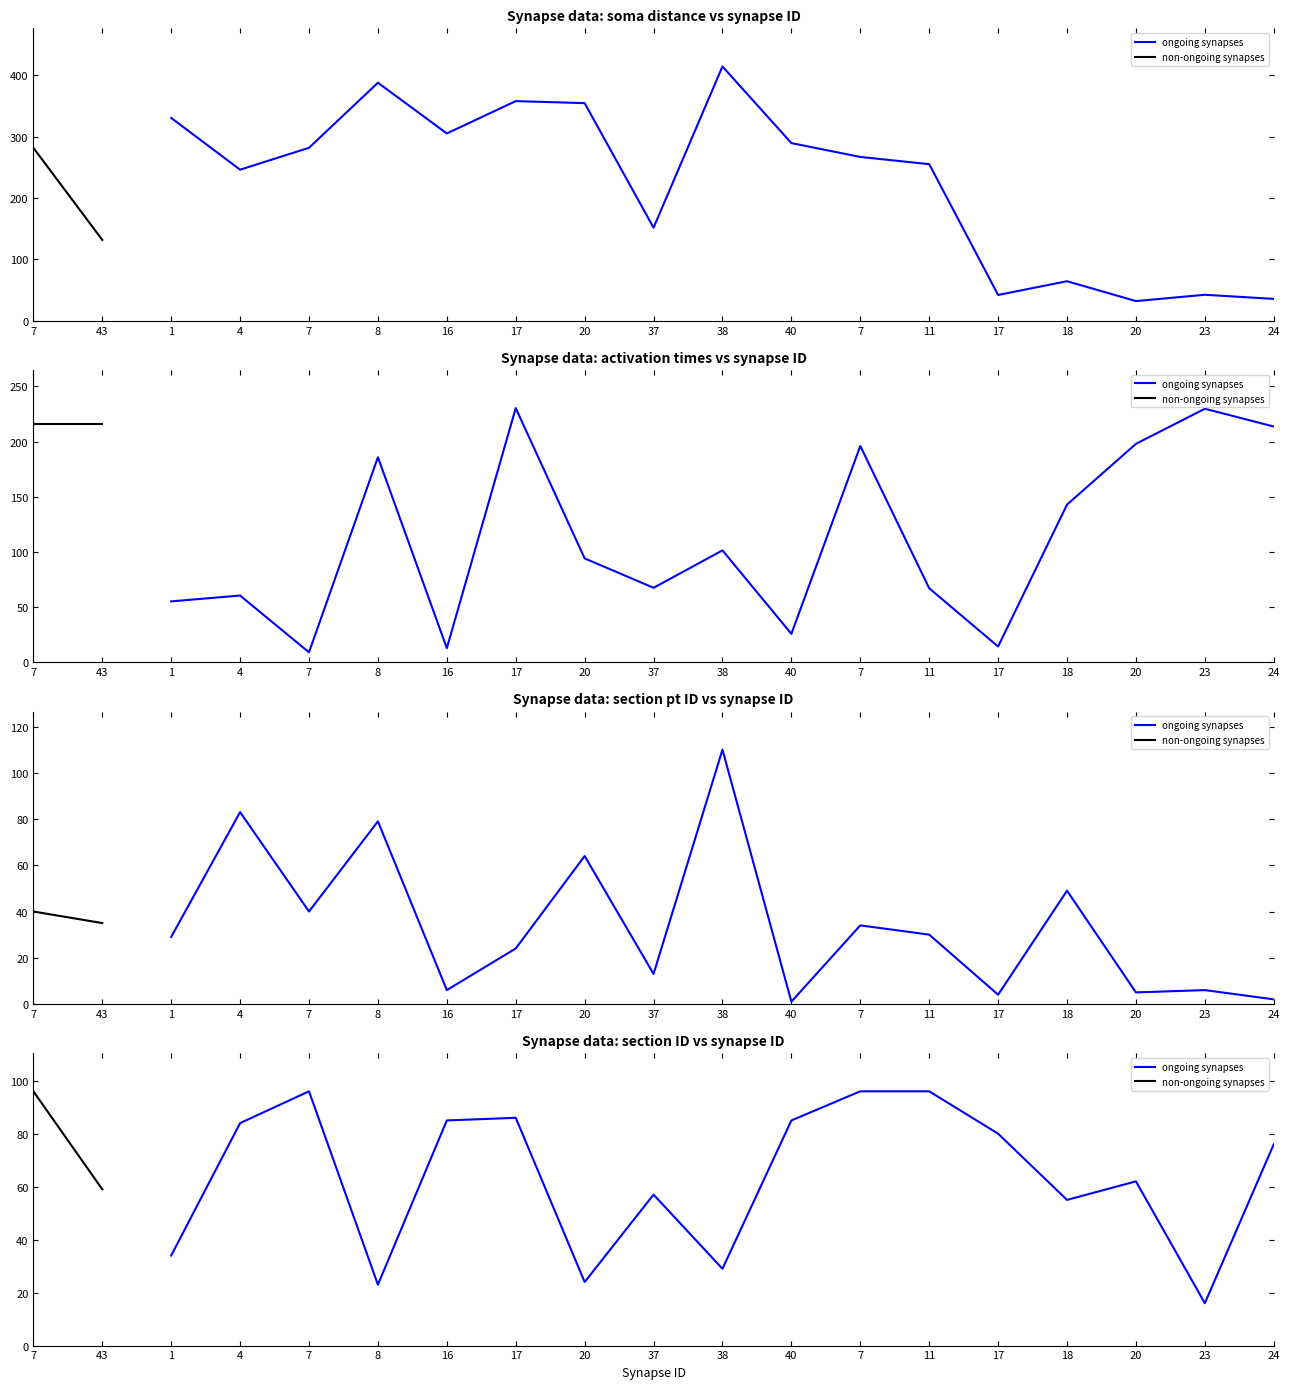

Rank the series by their average value, from lowest to highest.

section pt ID, section ID, activation times, soma distance